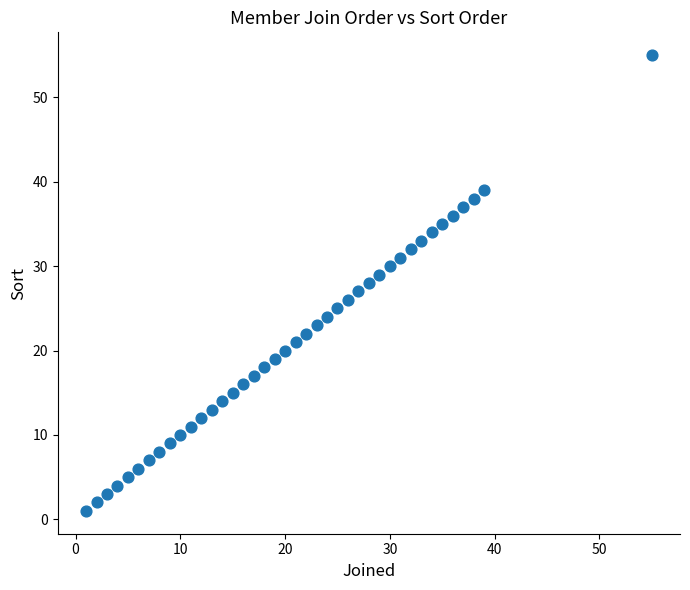

What is the range of X values (max minus min)?

54